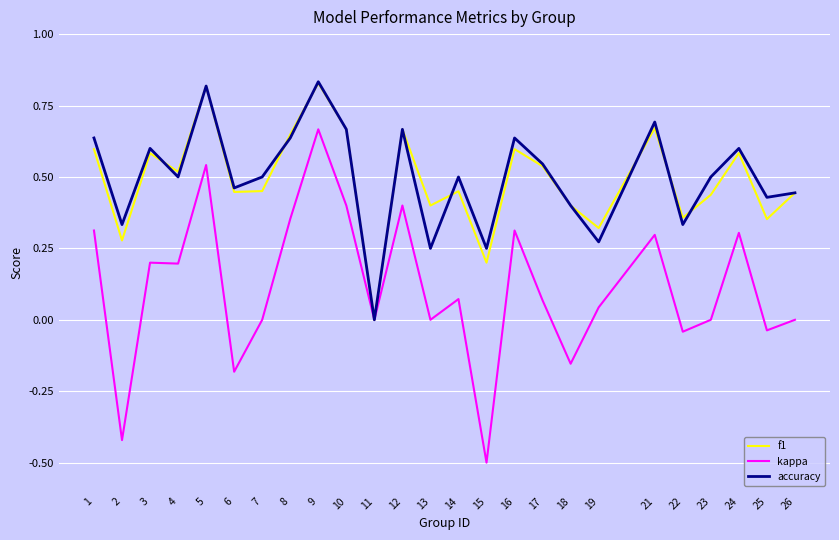

How many interior local valleys does the f1 series have?

9